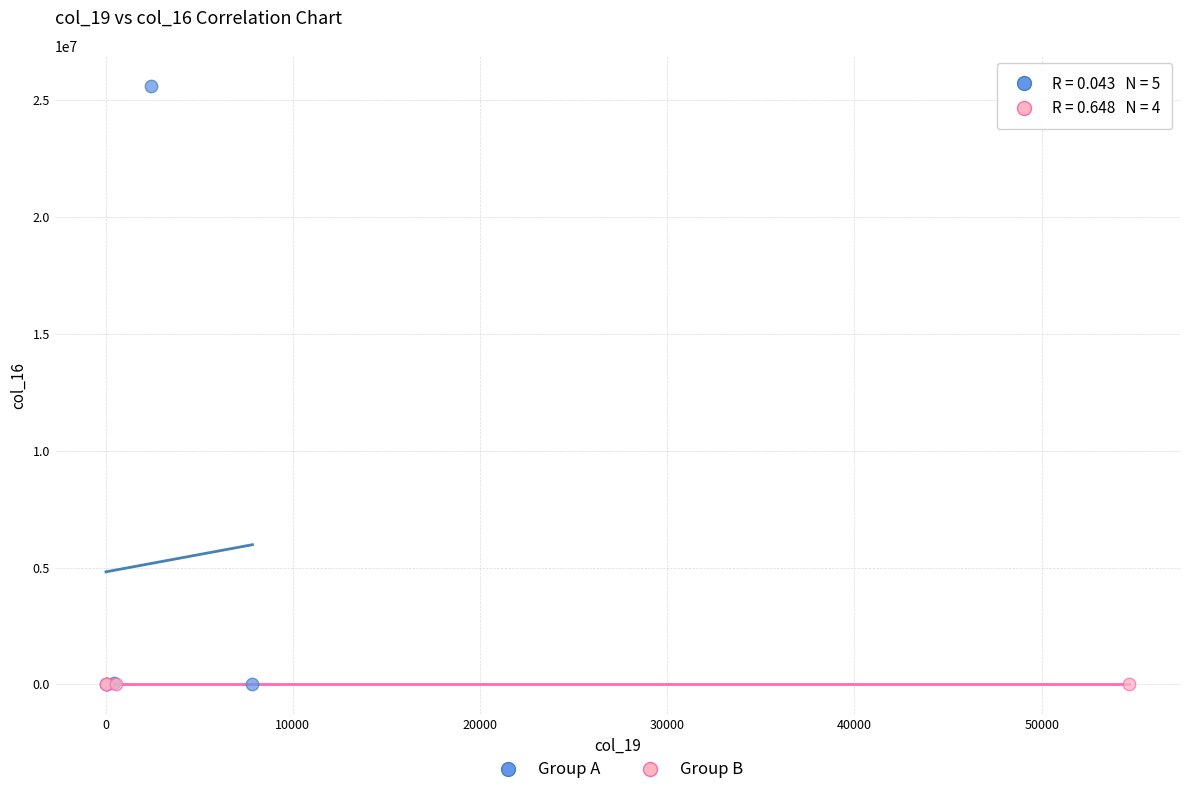

Which series contains the highest Y value?

Group A